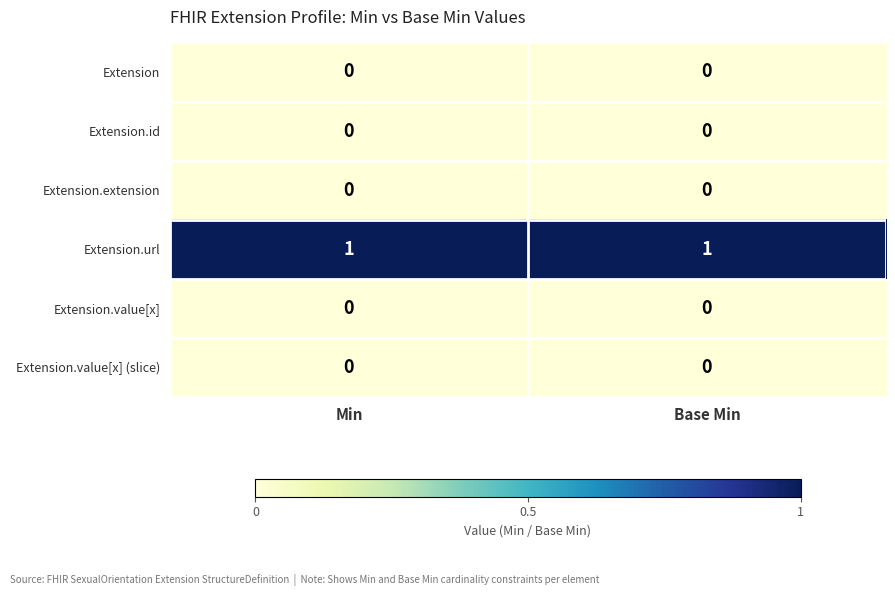

Reading left to right, transcribe all the data shown in this chart.

Extension: 0	0
Extension.id: 0	0
Extension.extension: 0	0
Extension.url: 1	1
Extension.value[x]: 0	0
Extension.value[x] (slice): 0	0